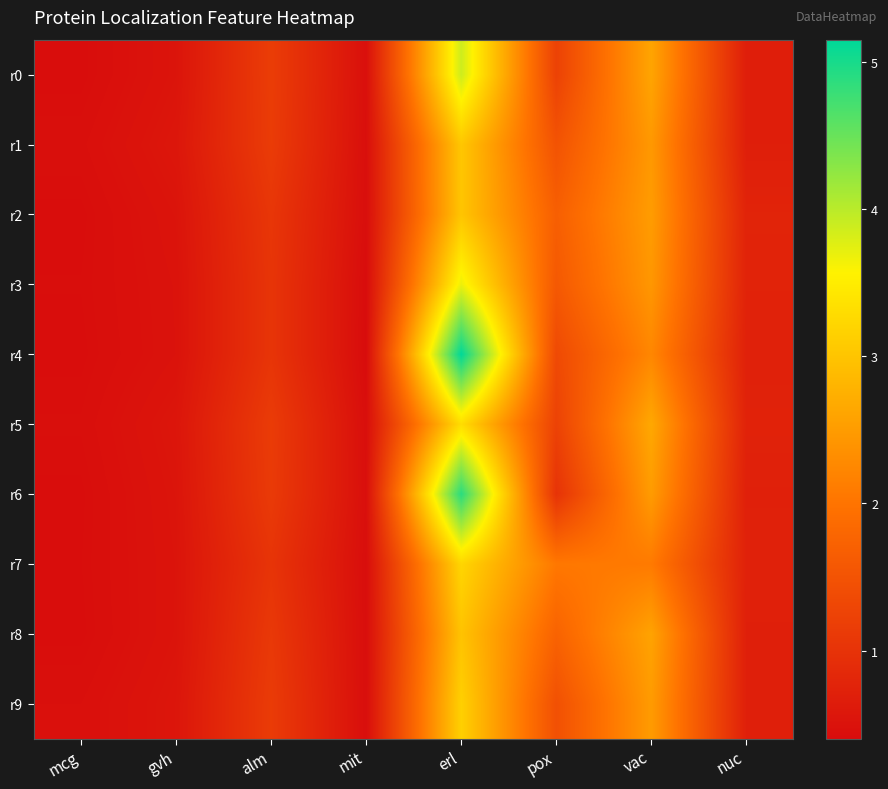

Count the number of categories in the chart.

8